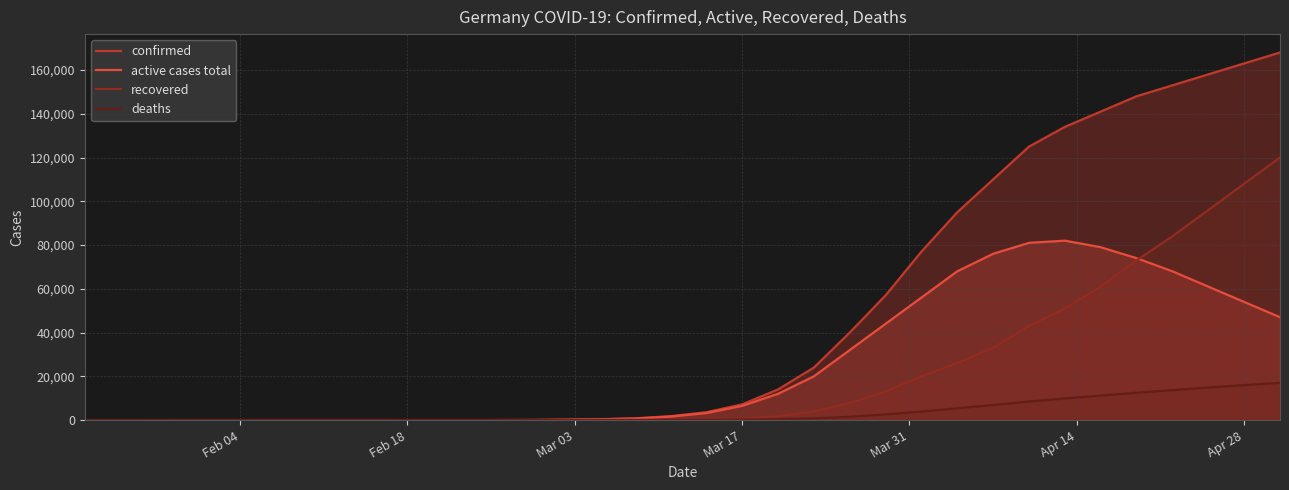

Reading left to right, transcribe all the data shown in this chart.

confirmed: 0	1	8	13	16	16	17	46	79	130	400	800	1800	3600	7200	14000	24000	40000	57000	77000	95000	110000	125000	134000	141000	148000	153000	158000	163000	168000
active cases total: 0	1	8	13	15	4	3	30	63	114	350	700	1600	3200	6500	12000	20000	32000	44000	56000	68000	76000	81000	82000	79000	74000	68000	61000	54000	47000
recovered: 0	0	0	0	1	12	14	16	16	16	46	90	180	350	650	1800	3900	7800	13000	20000	26000	33000	43000	51000	61000	73000	84000	96000	108000	120000
deaths: 0	0	0	0	0	0	0	0	0	0	2	10	30	90	180	400	800	1500	2600	3900	5400	6900	8500	9900	11200	12500	13700	14900	16000	17000